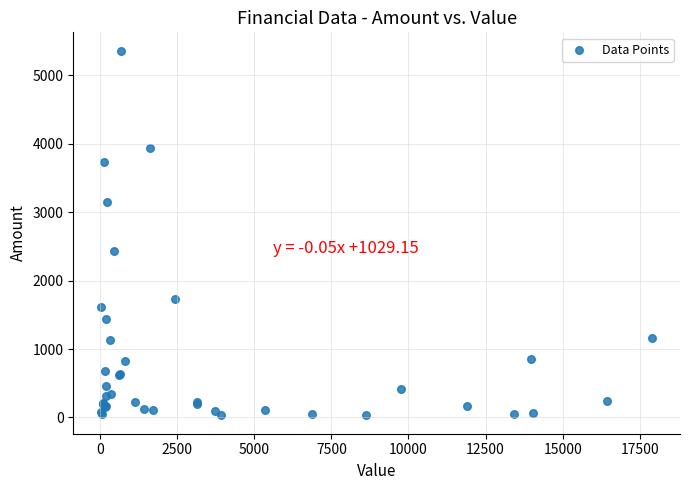

What Y value in the scatter plot is closest to 2695?

2437.0